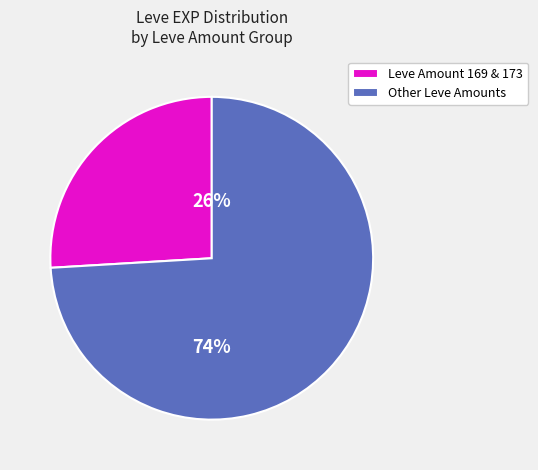

How many slices are in this pie chart?

2